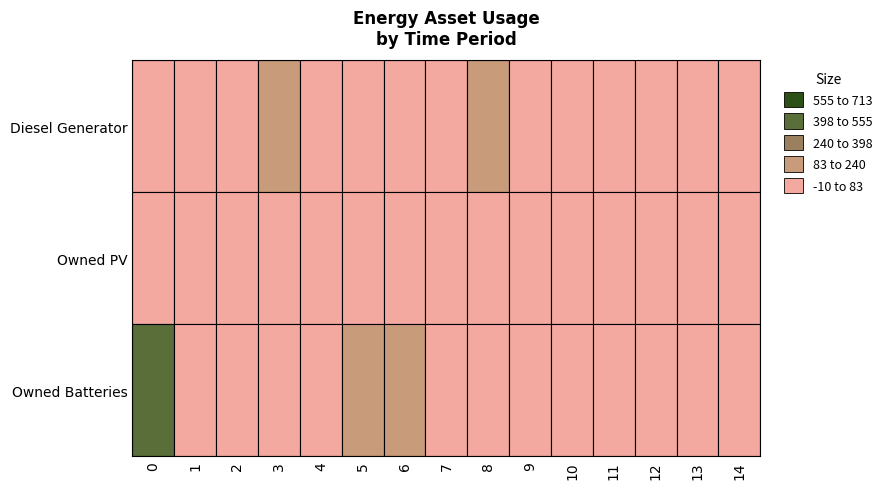

At which label is Diesel Generator closest to 112?

8